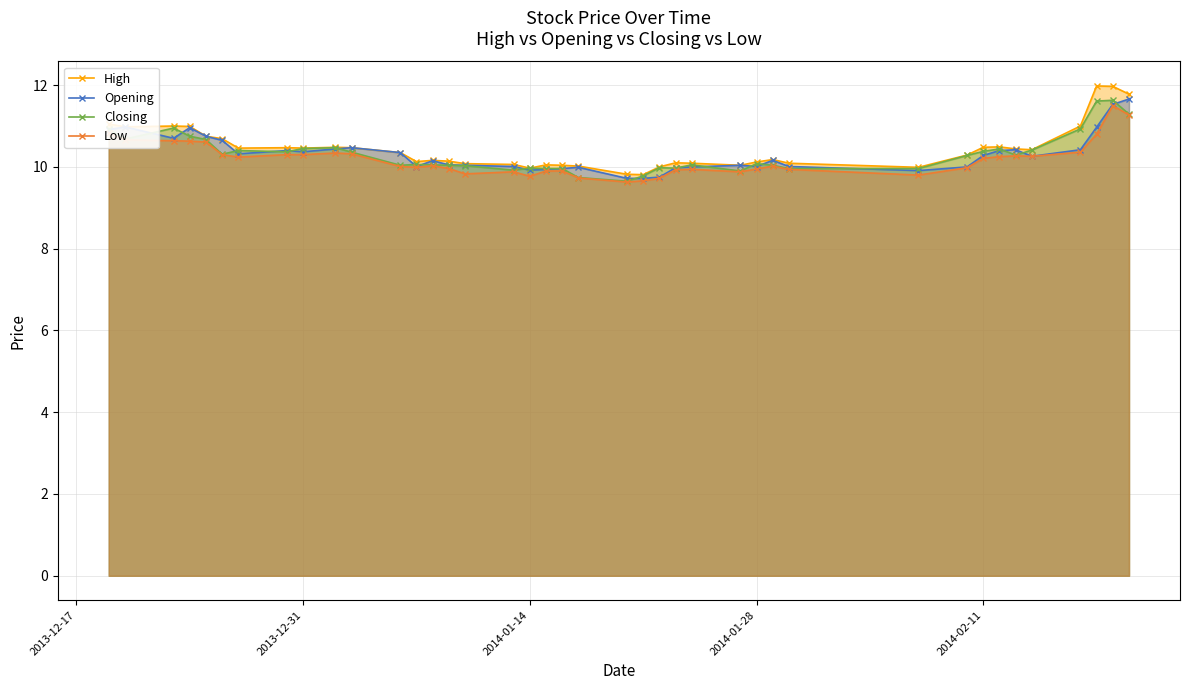

How many data points does each series have?

40